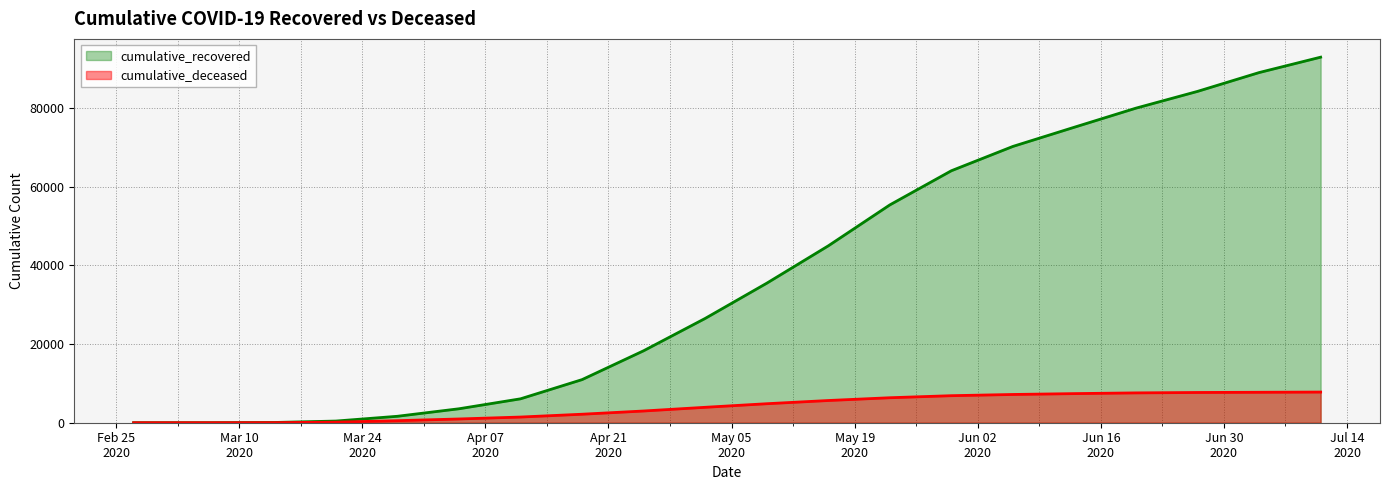

Which series changed the most between 2020-03-28 and 2020-07-11?

cumulative_recovered